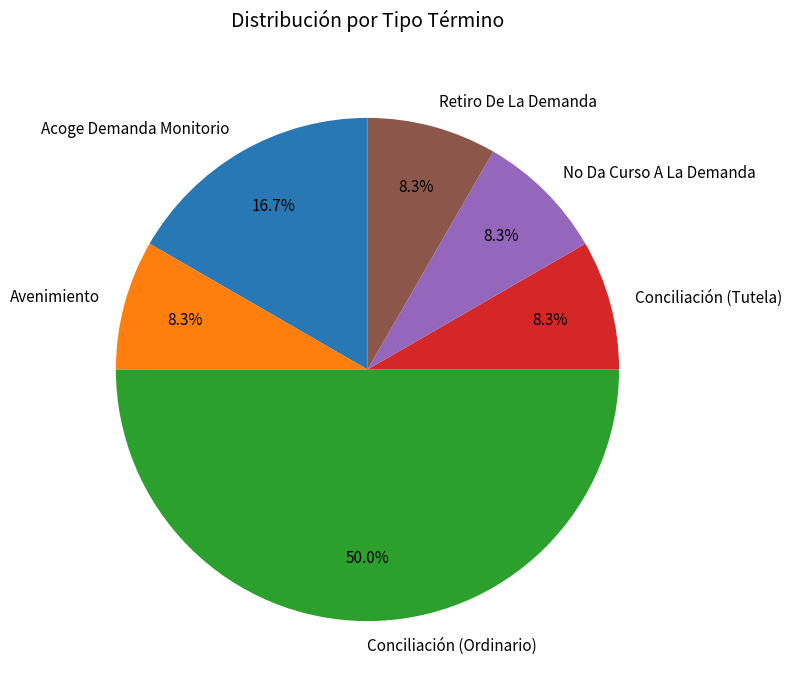

What percentage is the No Da Curso A La Demanda slice, to the nearest percent?

8%